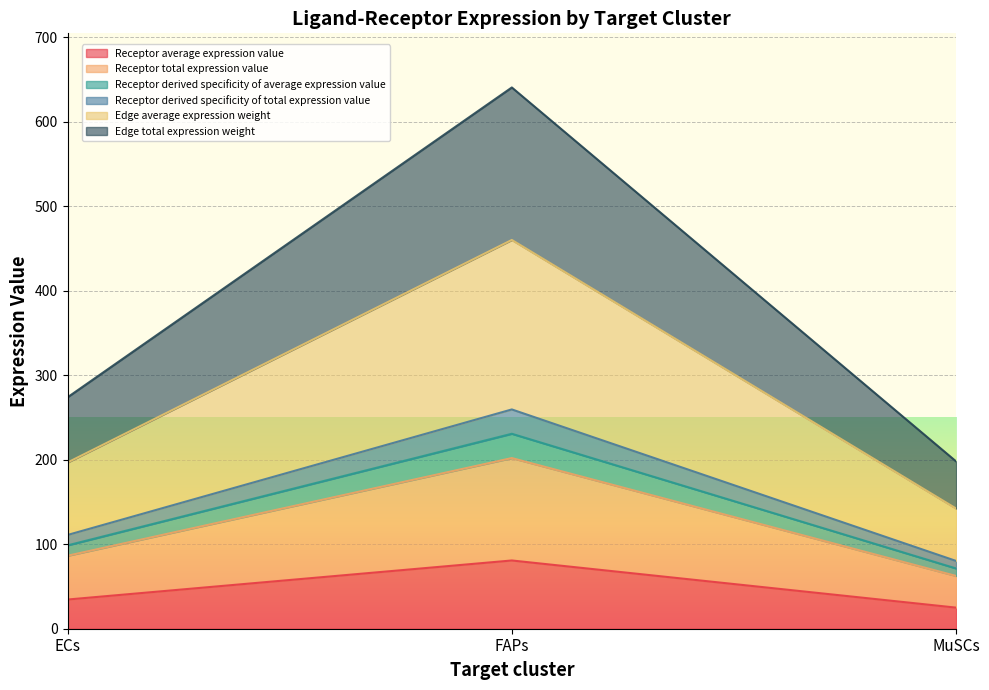

Does the chart display data point markers on the line(s)?

No